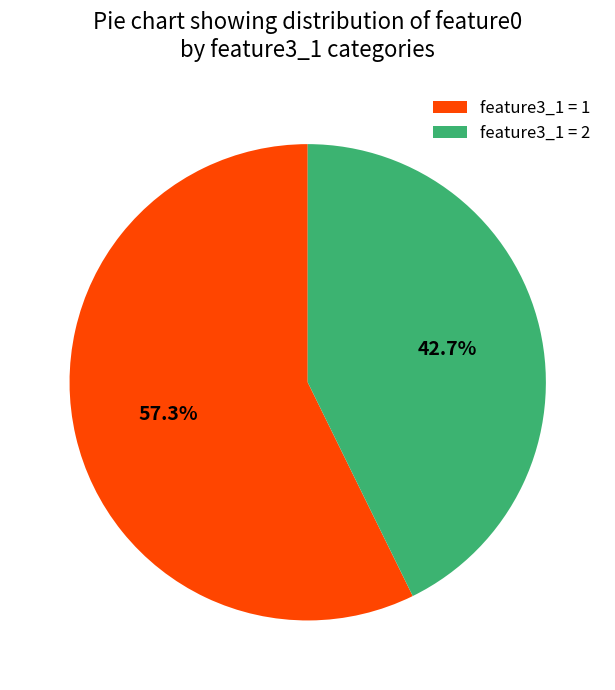

Which slice represents more than half of the pie?

feature3_1 = 1